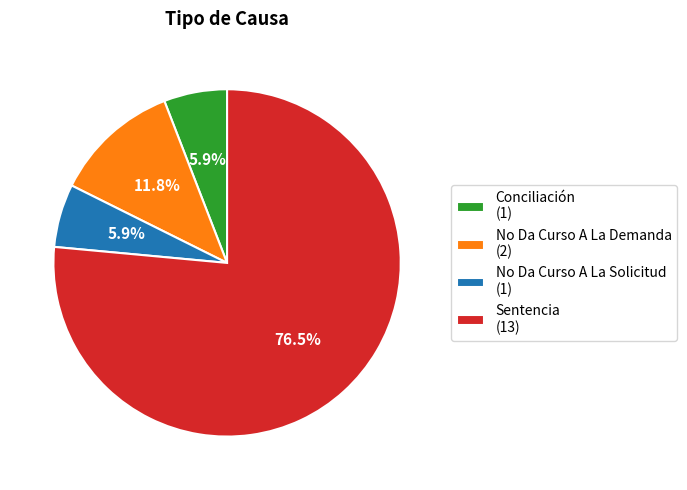

Combined, do No Da Curso A La Solicitud (1) and Conciliación (1) account for over 50%?

No